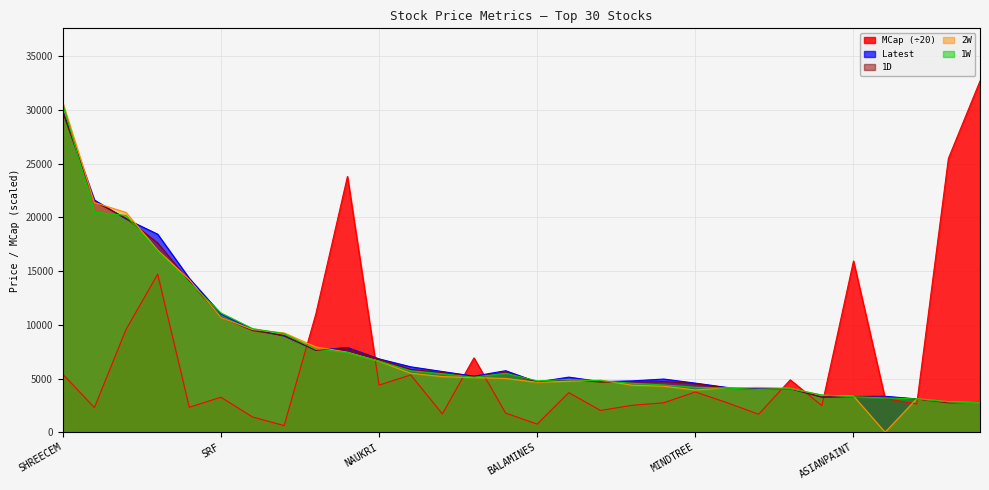

Which series has the largest total across all categories?

Latest